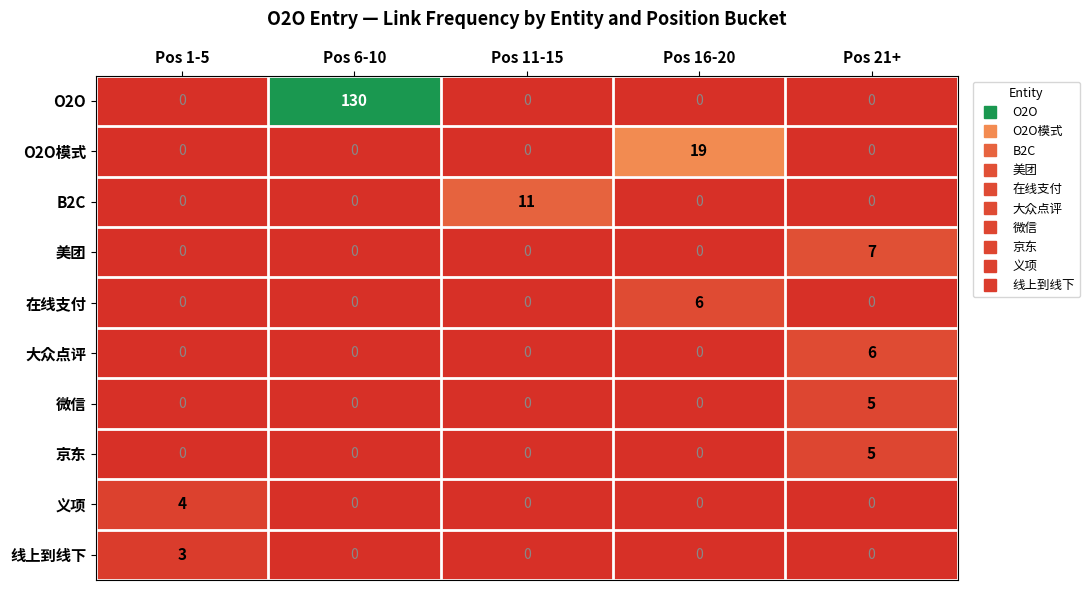

How many series are shown in this chart?

10